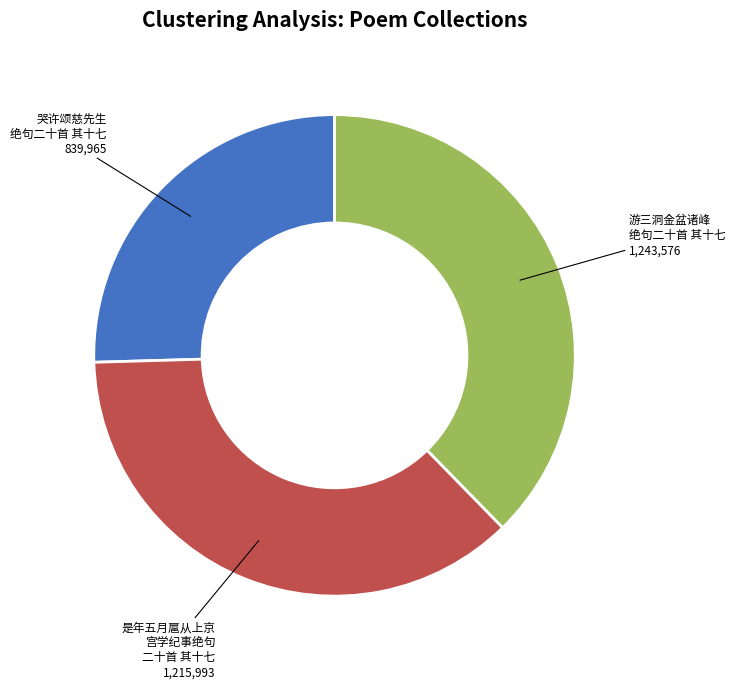

How many slices are in this pie chart?

3